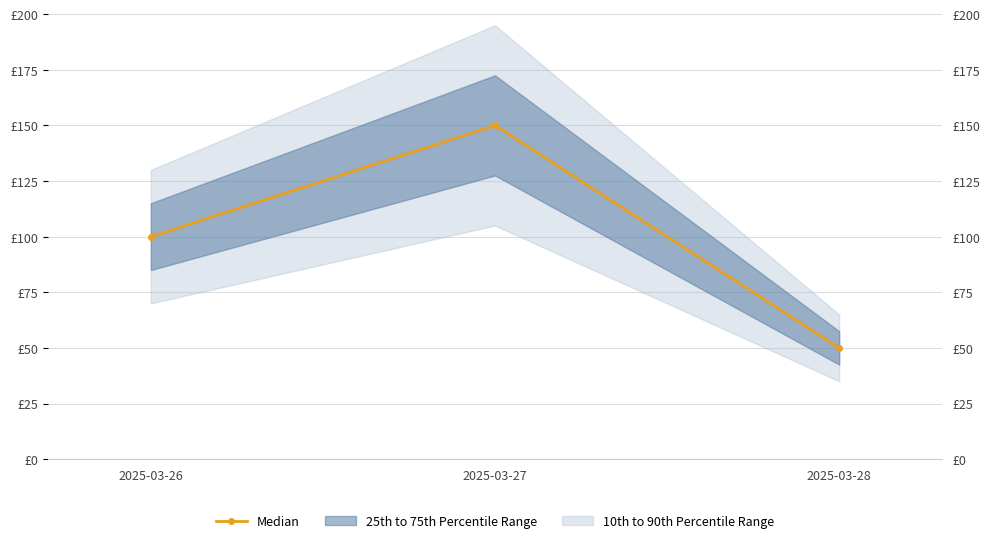

Is this an area chart (filled region under the line)?

No